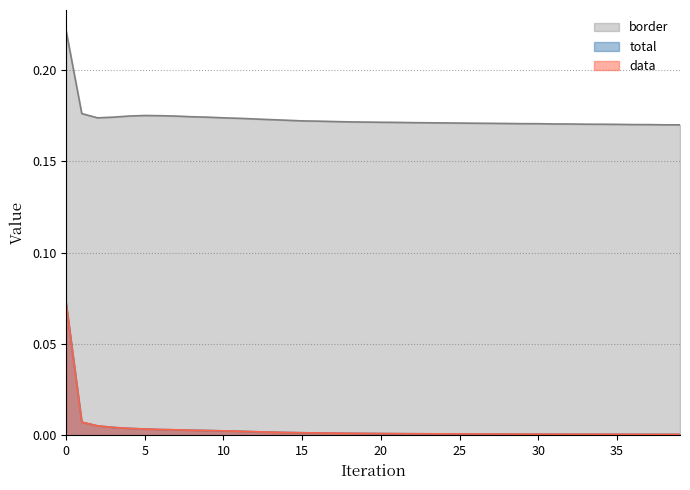

Is the value of data at 30 greater than the value of border at 60?

No